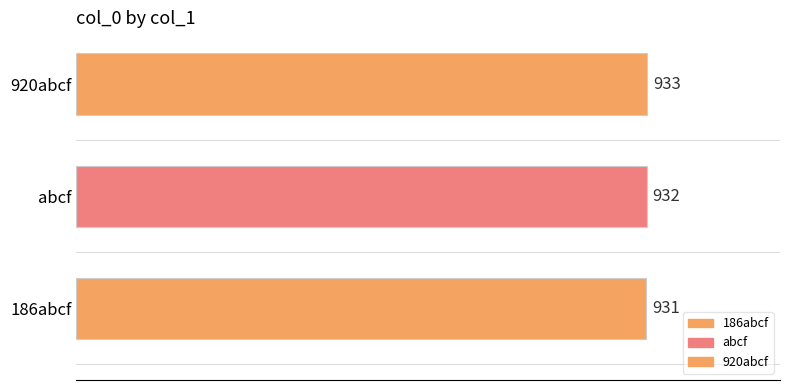

True or false: the data shows 502 at 186abcf.

False